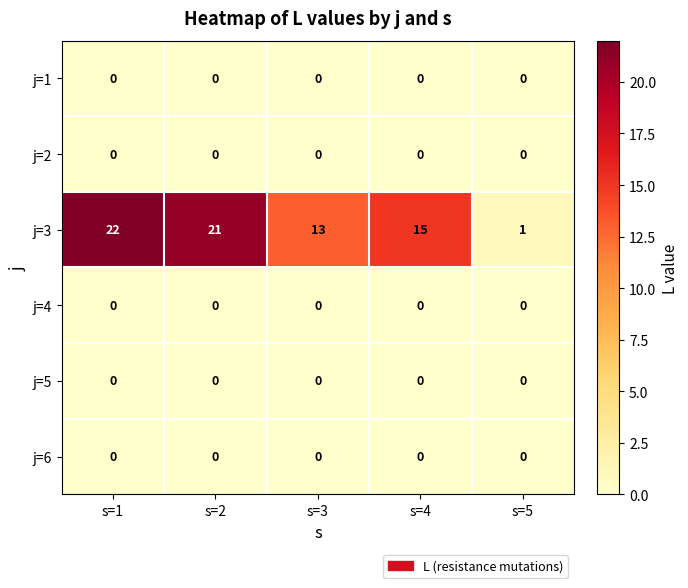

Reading right to left, transcribe all the data shown in this chart.

j=1: s=5=0	s=4=0	s=3=0	s=2=0	s=1=0
j=2: s=5=0	s=4=0	s=3=0	s=2=0	s=1=0
j=3: s=5=1	s=4=15	s=3=13	s=2=21	s=1=22
j=4: s=5=0	s=4=0	s=3=0	s=2=0	s=1=0
j=5: s=5=0	s=4=0	s=3=0	s=2=0	s=1=0
j=6: s=5=0	s=4=0	s=3=0	s=2=0	s=1=0